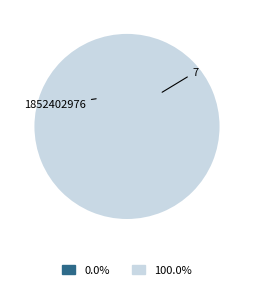

What is the largest slice in the pie chart?

7